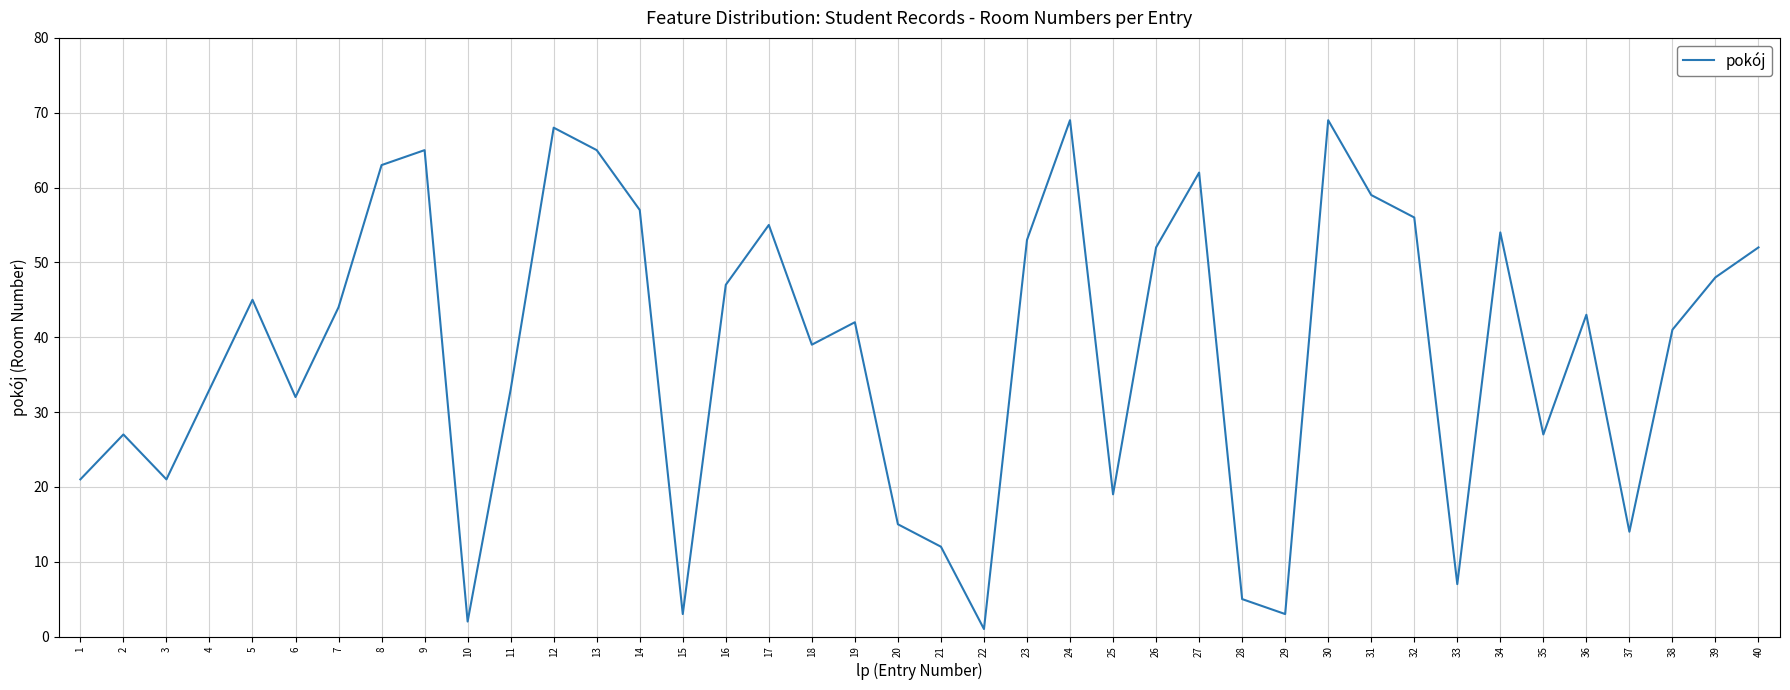

Reading left to right, transcribe all the data shown in this chart.

21	27	21	33	45	32	44	63	65	2	33	68	65	57	3	47	55	39	42	15	12	1	53	69	19	52	62	5	3	69	59	56	7	54	27	43	14	41	48	52